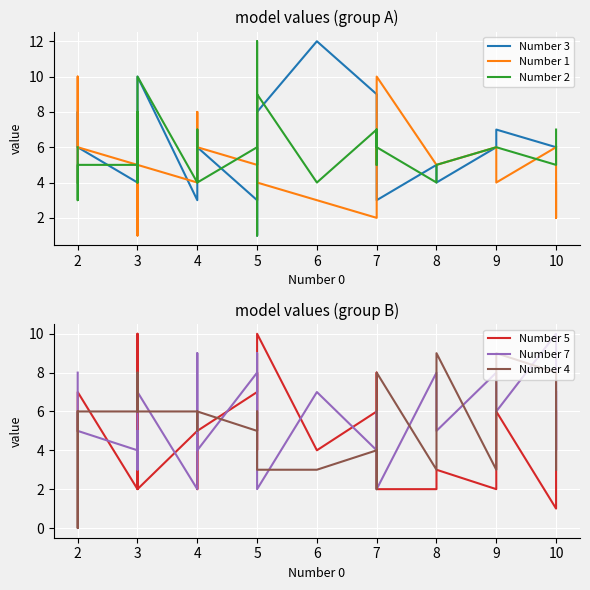

What are all the series names shown in the legend?

Number 3, Number 1, Number 2, Number 5, Number 7, Number 4